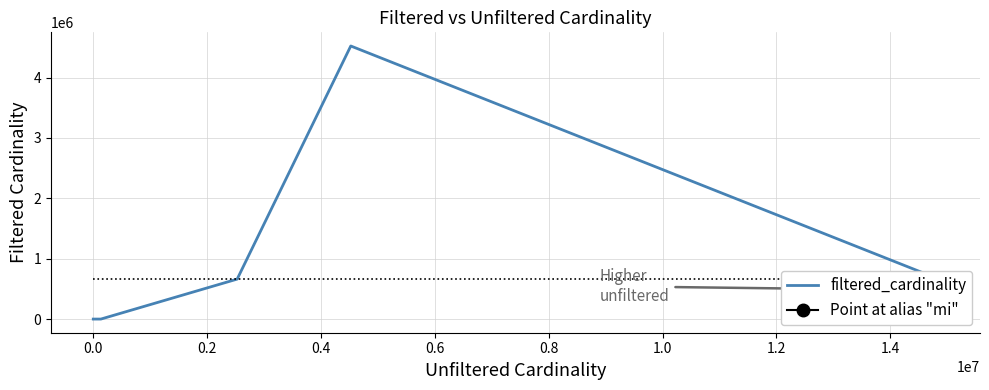

How many points are higher than both their immediate neighbors (excluding endpoints)?

1